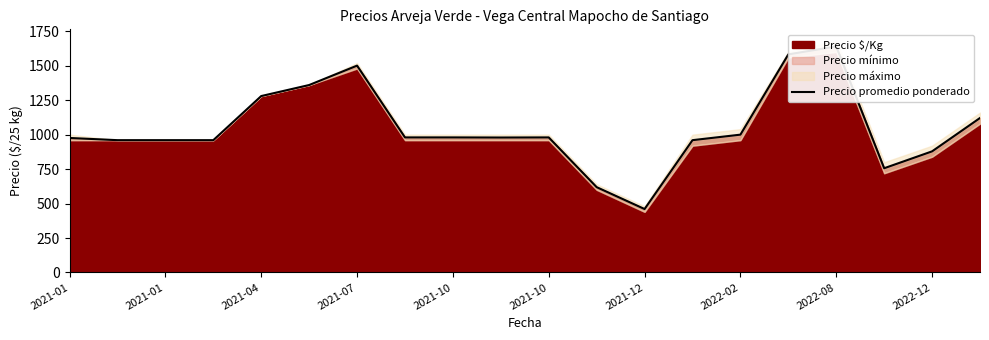

Is it true that the value at 15 is 1582.2?

True